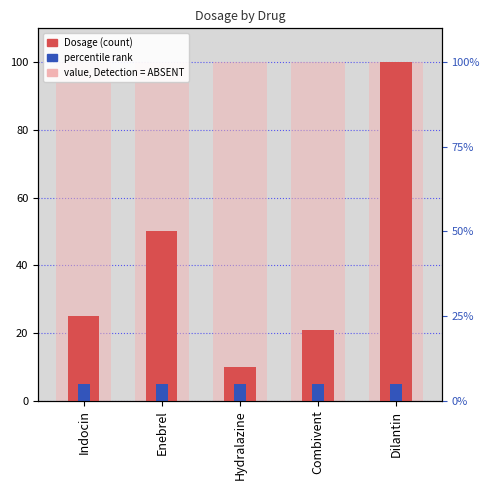

How many bars are there in total?

5